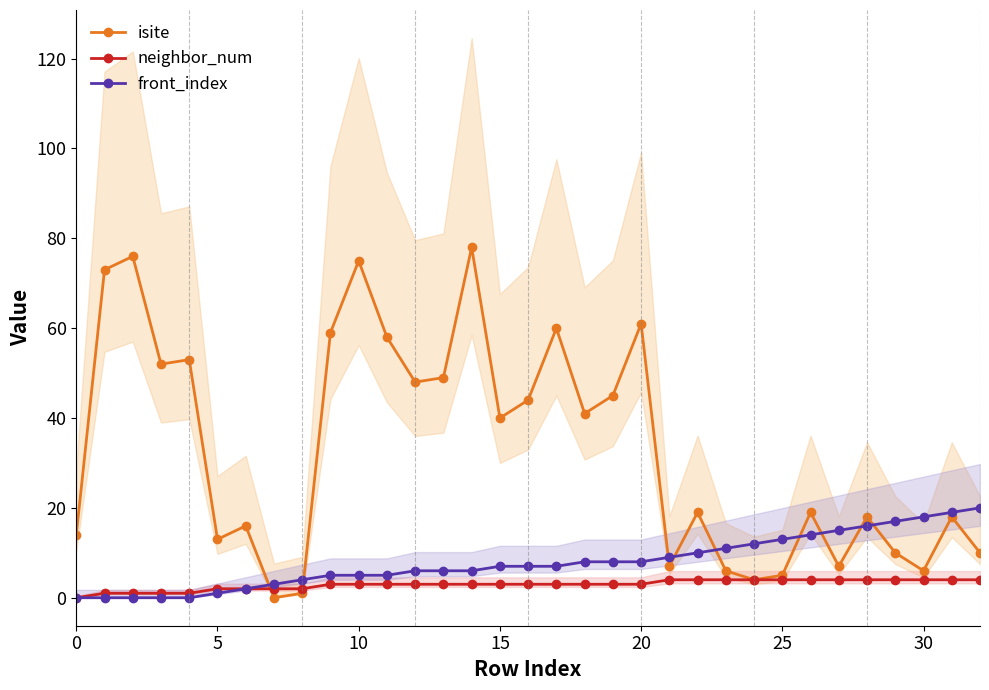

True or false: isite has more than 2 points higher than both neighbors.

True